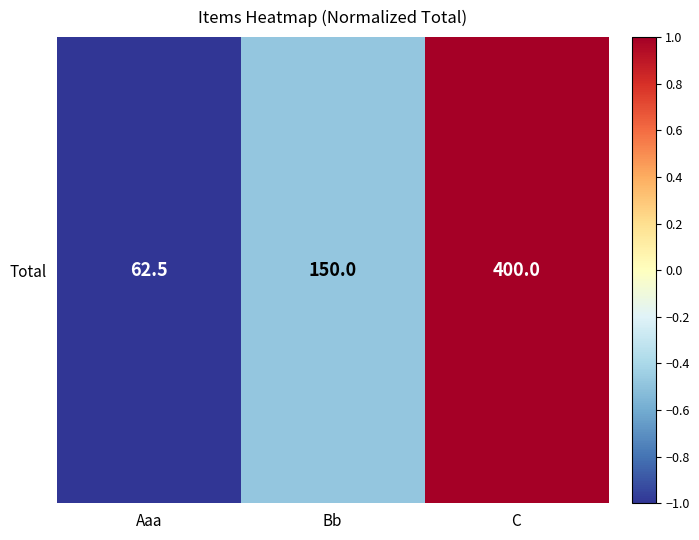

How many categories are shown in the chart?

3